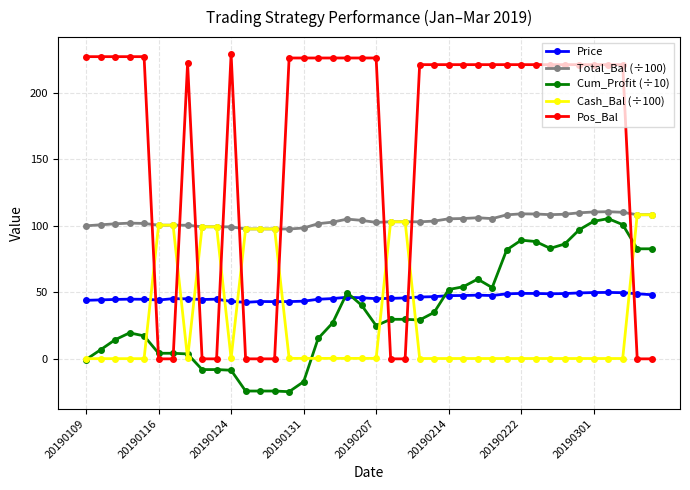

What is the lowest value of the Cum_Profit (÷10) series?

-24.7